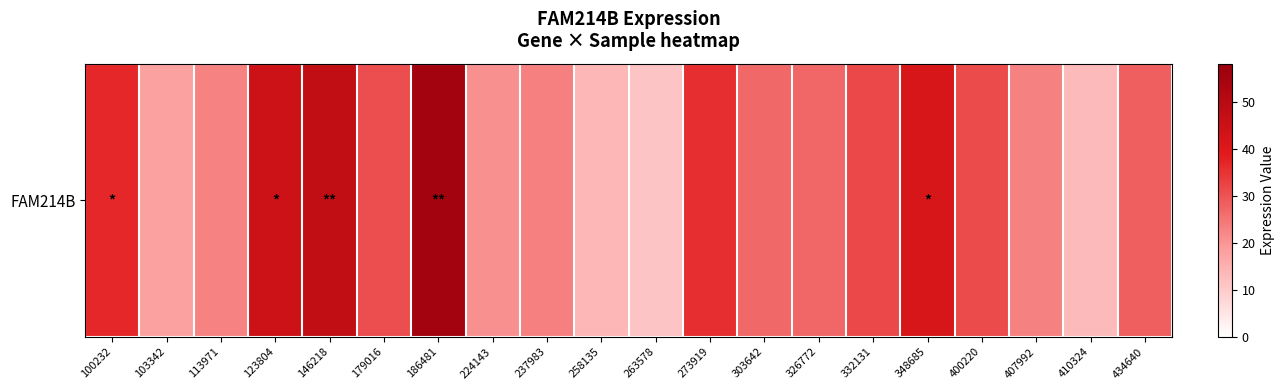

Reading left to right, transcribe all the data shown in this chart.

100232=36.6	103342=17.9	113971=22.8	123804=44.5	146218=47.4	179016=31.0	186481=55.4	224143=20.9	237983=23.3	258135=13.6	263578=11.2	273919=35.8	303642=26.9	326772=27.1	332131=31.7	348685=41.6	400220=31.2	407992=23.1	410324=13.0	434640=28.3